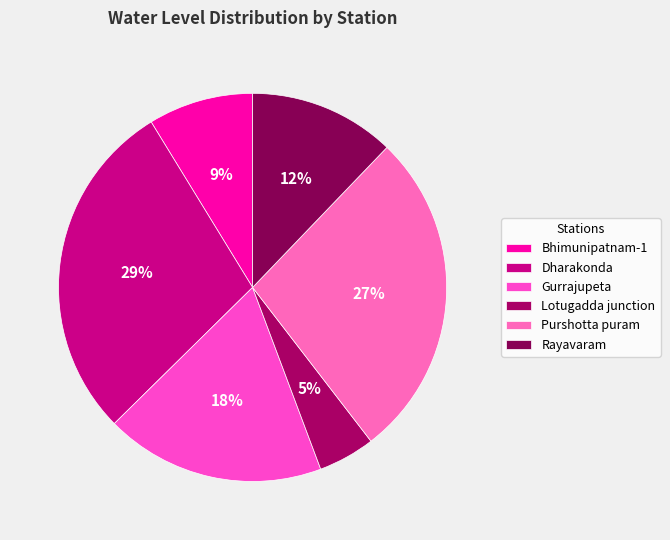

Which category has the smallest portion of the pie?

Lotugadda junction